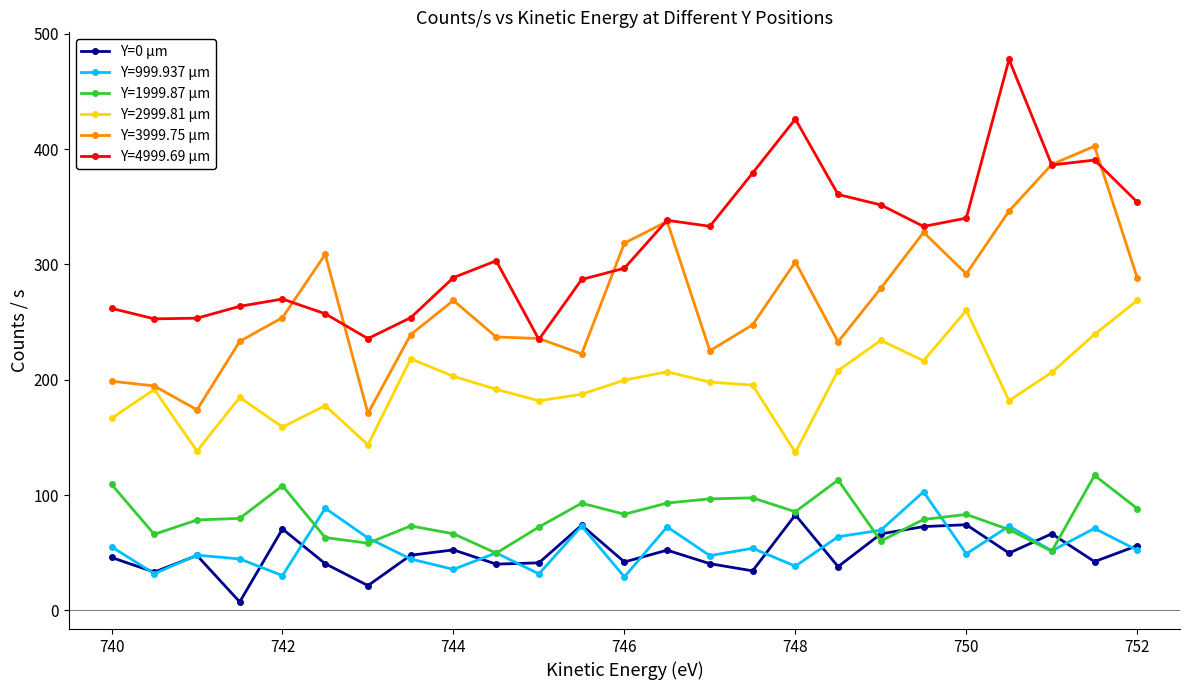

What is the value of the Y=1999.87 µm point at the 10th from the left?

49.6